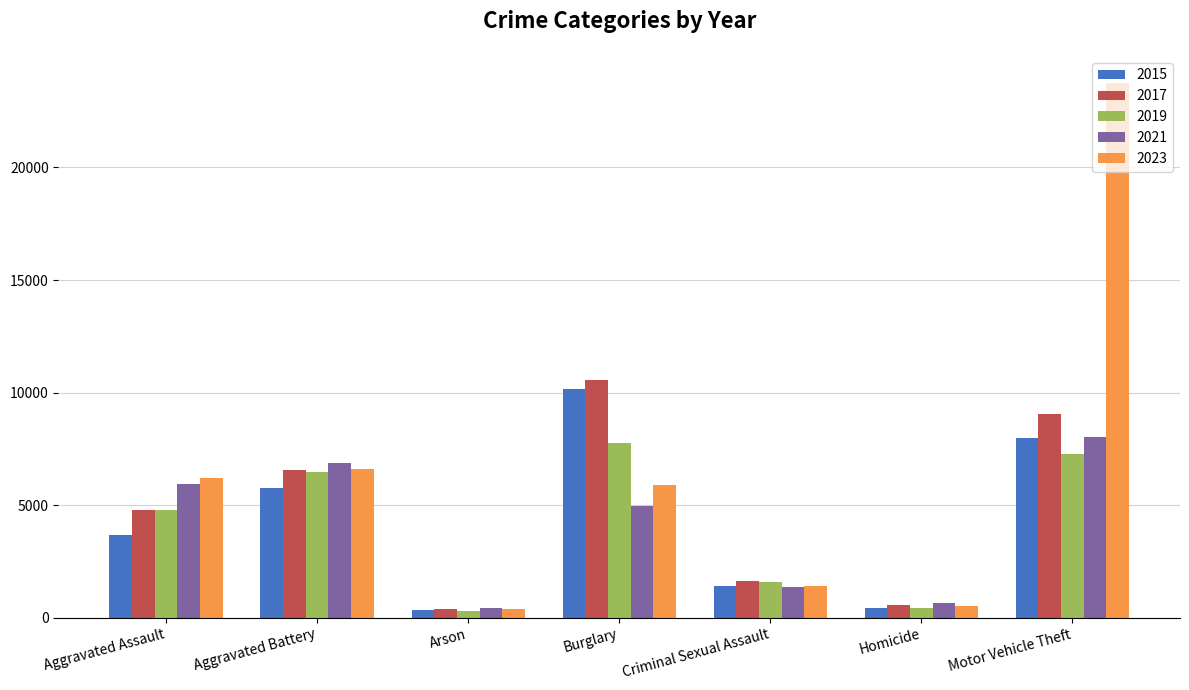

What is the sum of all 2023 values?

44780